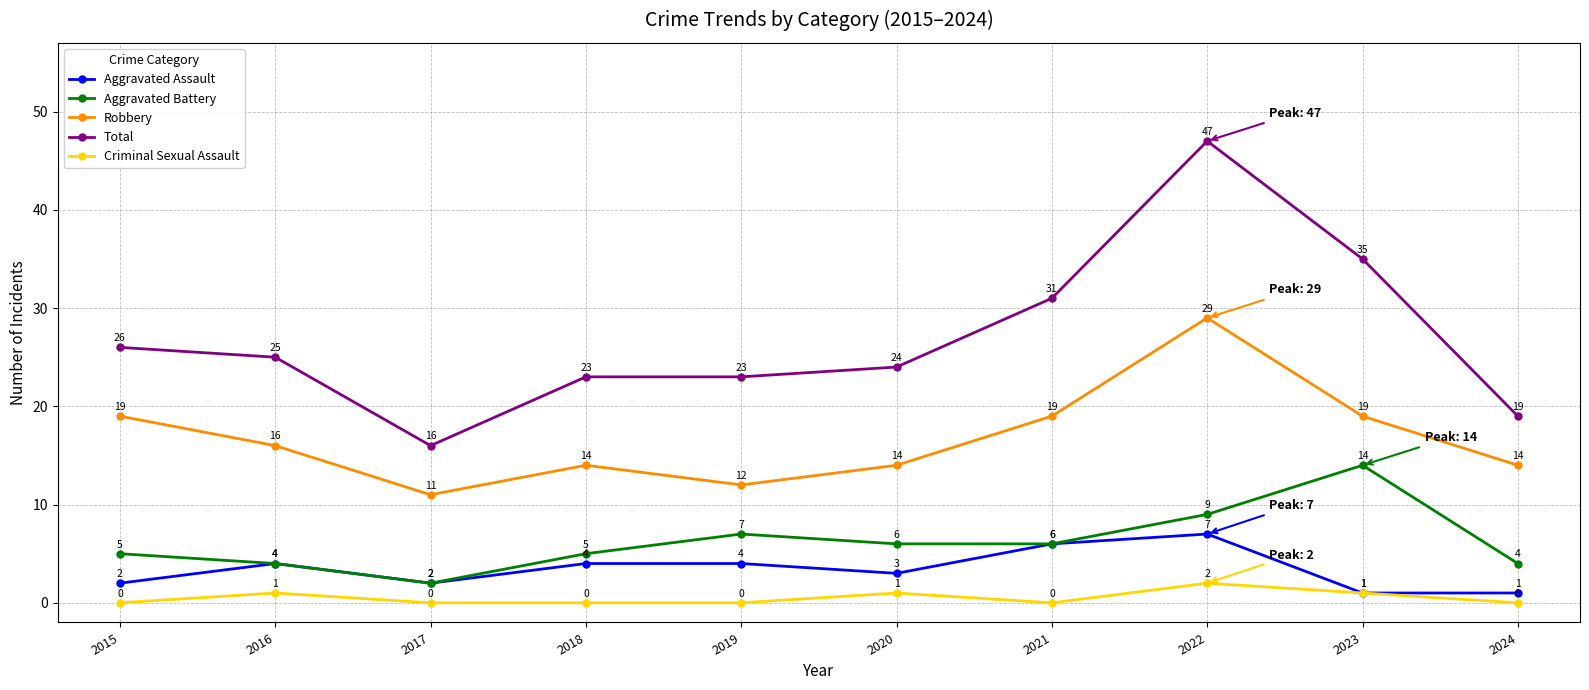

What is the total value across all series at 2015?

52